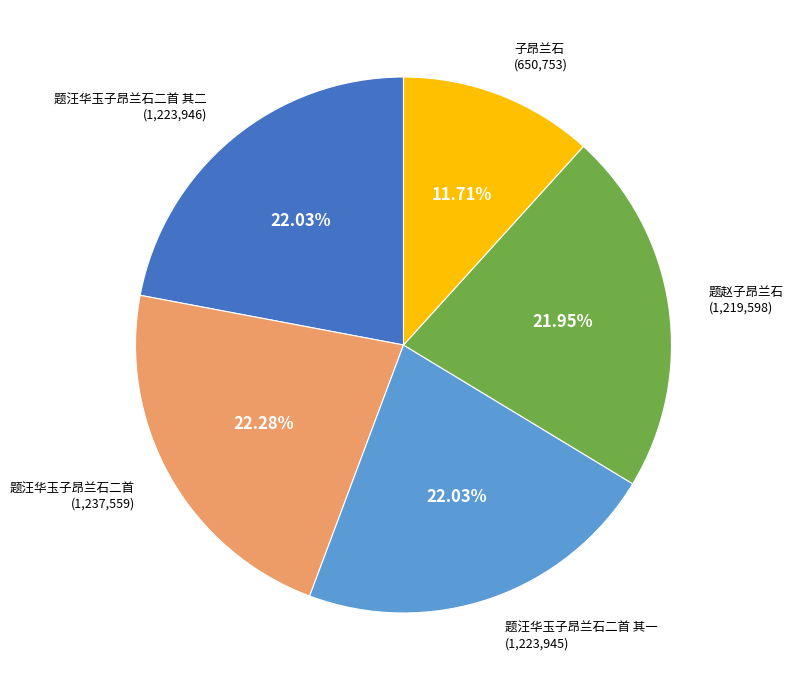

To the nearest percent, what is the combined percentage of 题赵子昂兰石 and 子昂兰石?

34%